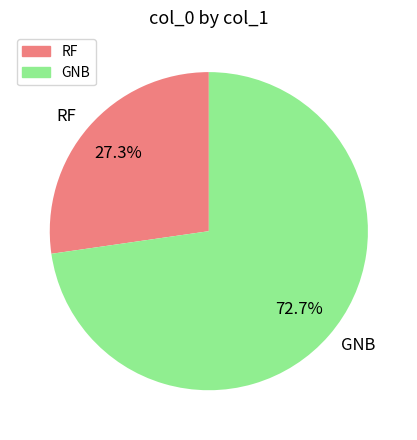

Count the number of slices in the pie.

2